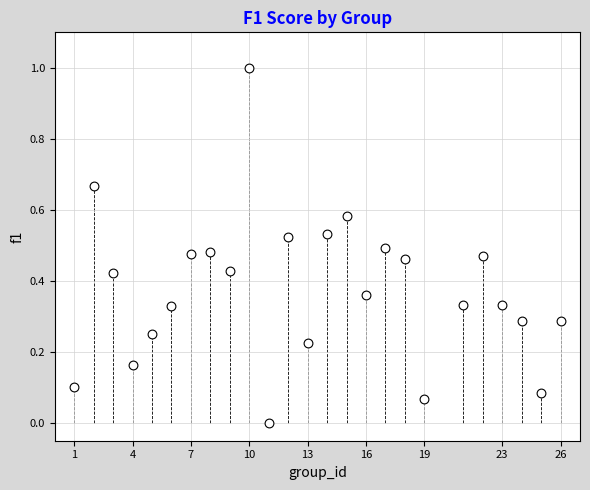

What is the range of X values (max minus min)?

25.0